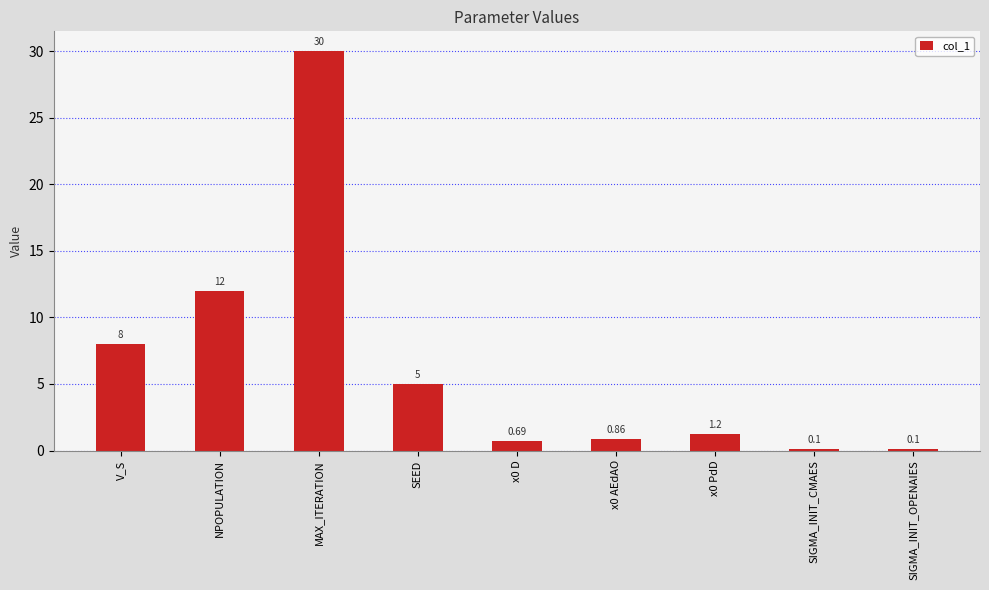

At which category does the chart reach its peak across all series?

MAX_ITERATION